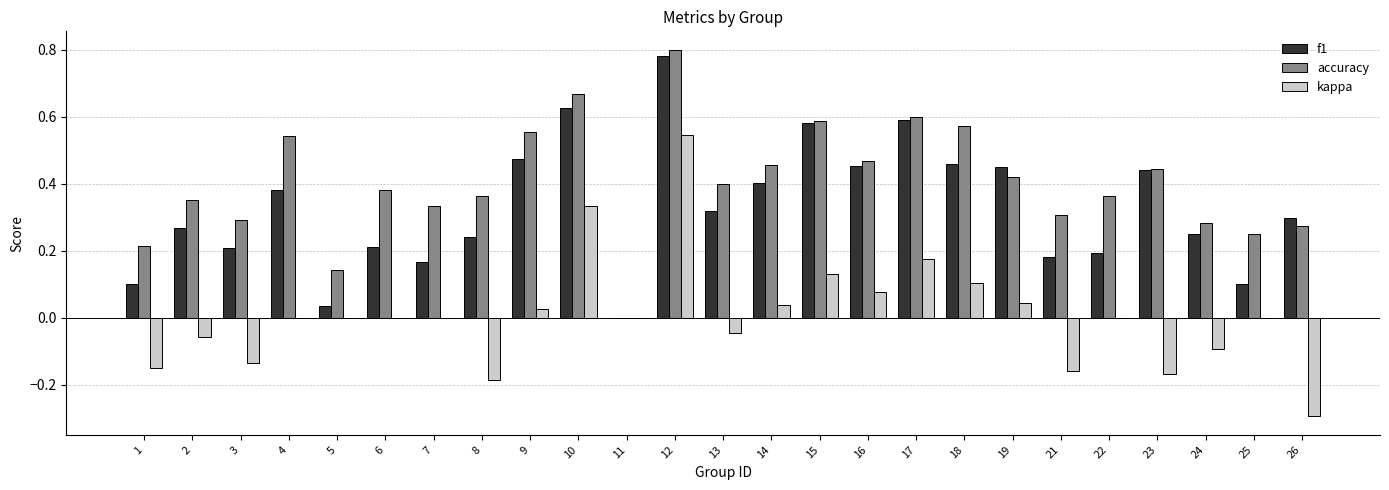

At which category is the sum across all series the highest?

12